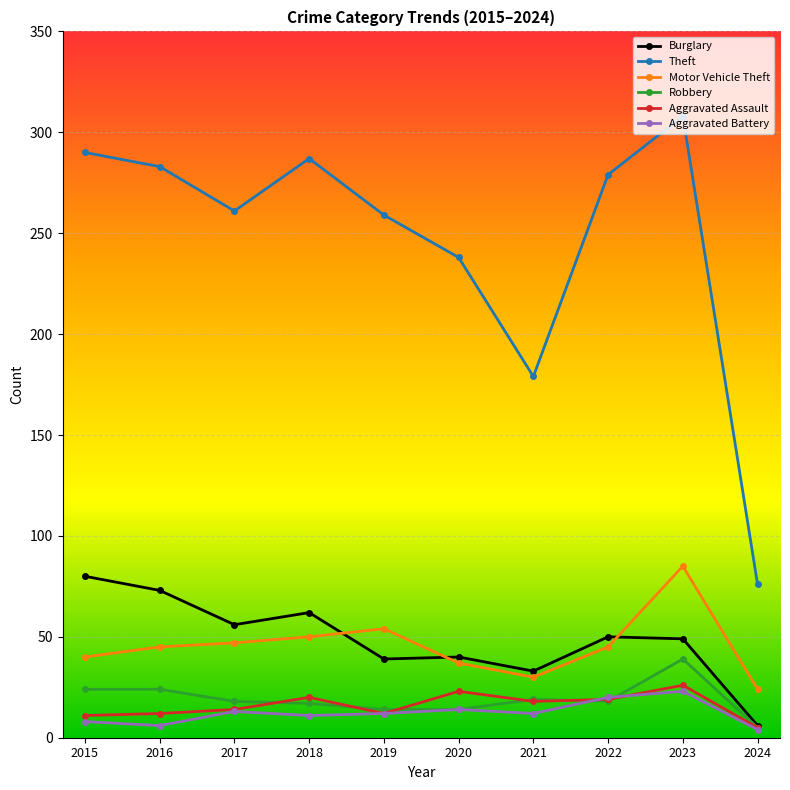

Which series has the widest spread of values?

Theft